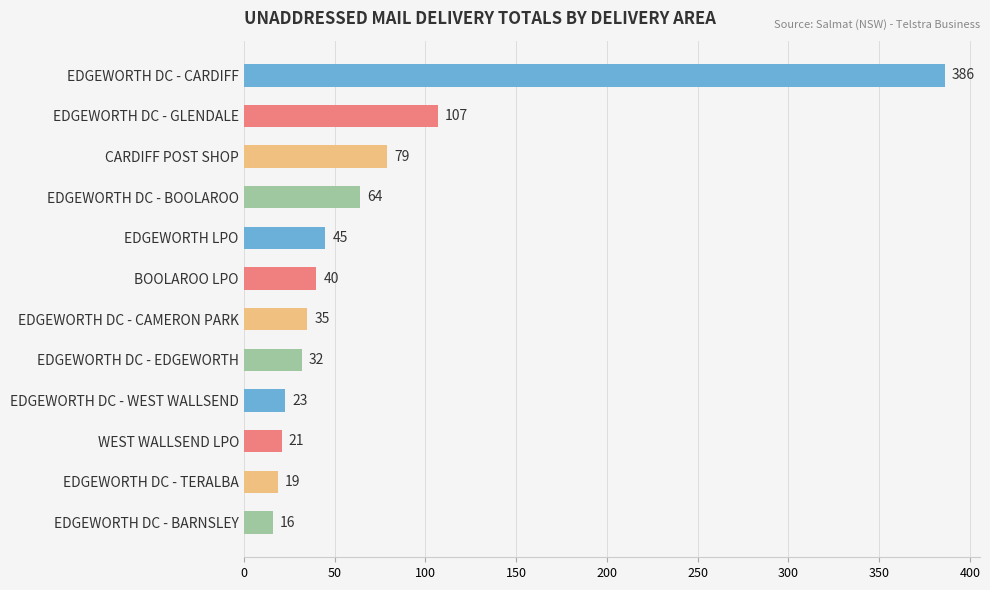

Reading top to bottom, transcribe all the data shown in this chart.

386	107	79	64	45	40	35	32	23	21	19	16